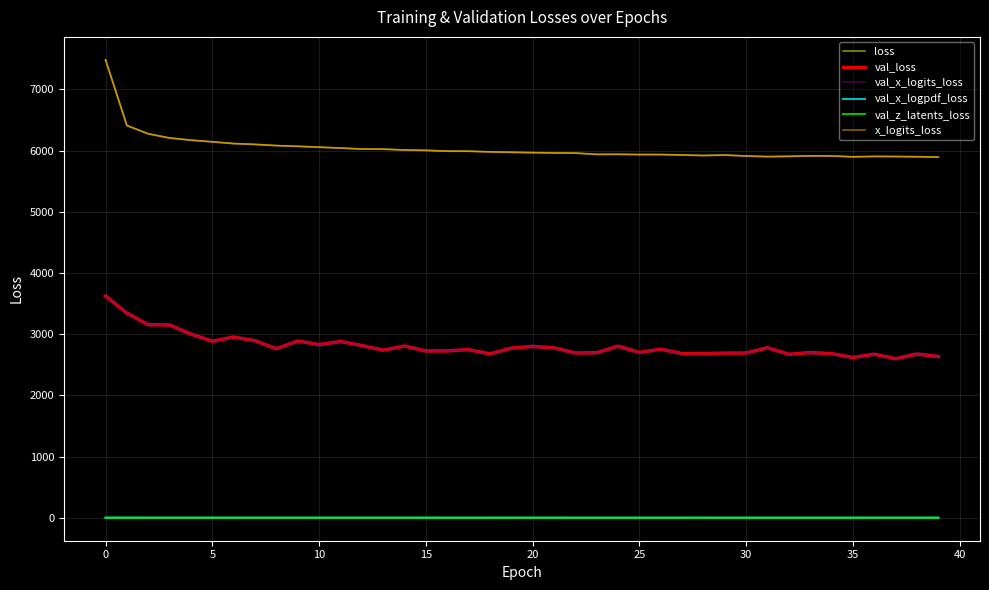

How many lines are shown in the chart?

6